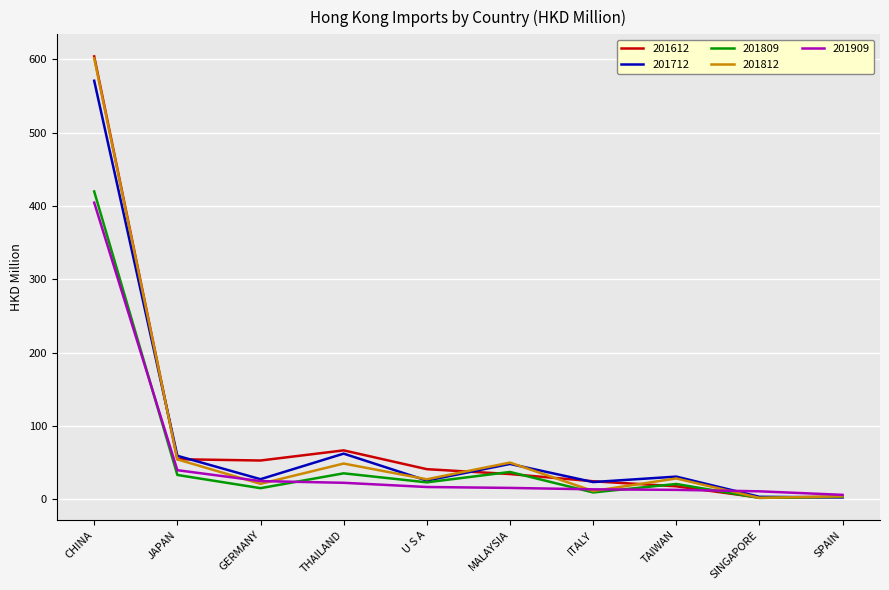

At which category is the sum across all series the highest?

CHINA